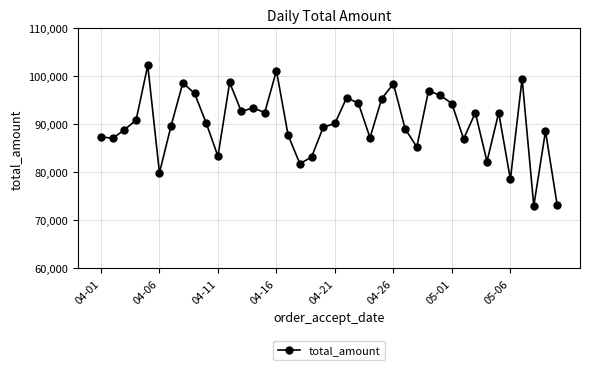

How many series are shown in this chart?

1